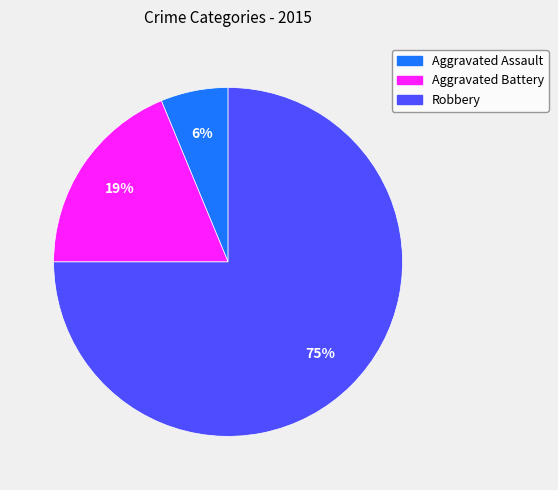

Do Aggravated Battery and Robbery together represent more than half of the pie?

Yes